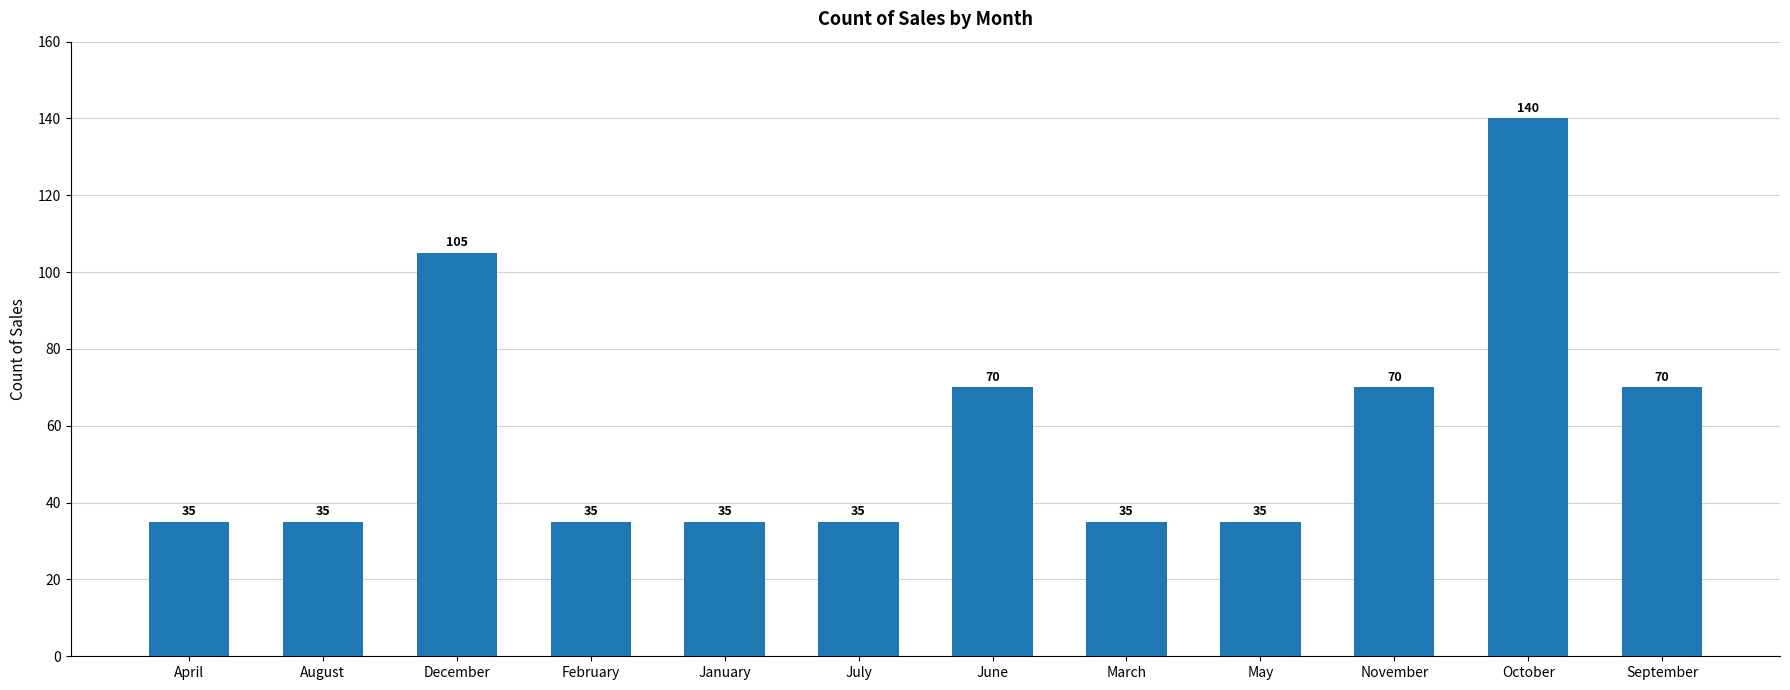

Reading left to right, list all the values displayed in this chart.

35	35	105	35	35	35	70	35	35	70	140	70